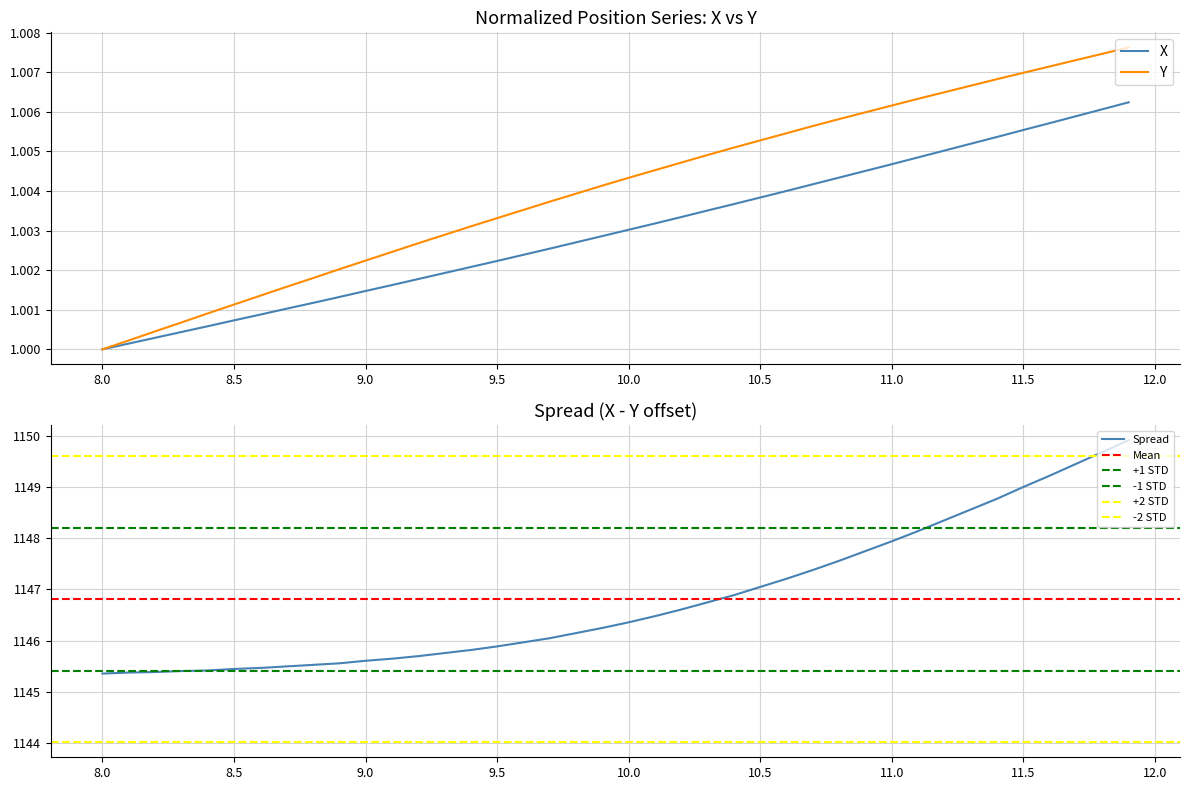

True or false: Y and X cross at least once.

False